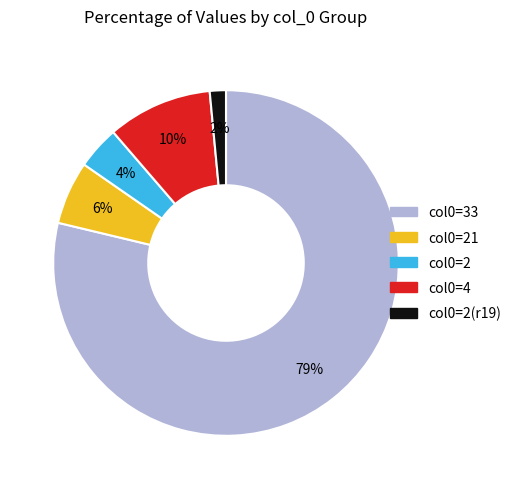

Is there any slice that represents more than half of the pie?

Yes